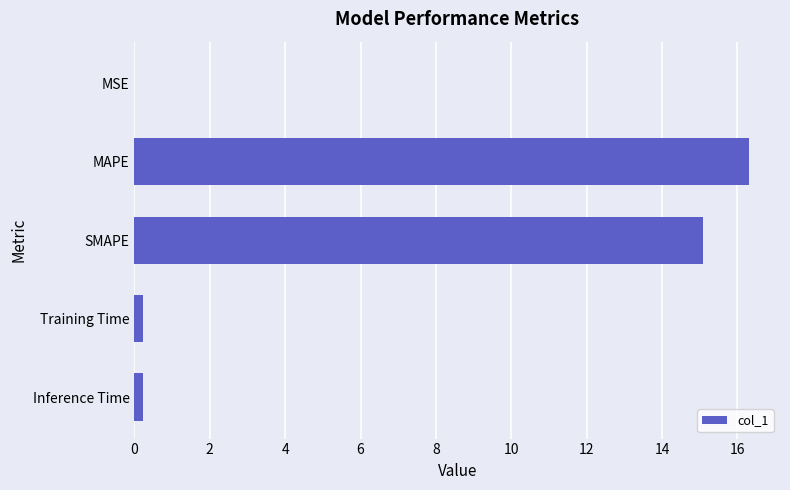

Which has a higher value, MAPE or SMAPE?

MAPE